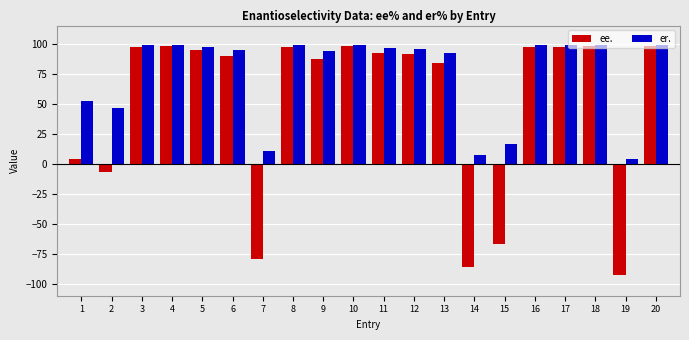

What is the maximum value for ee.?

98.2